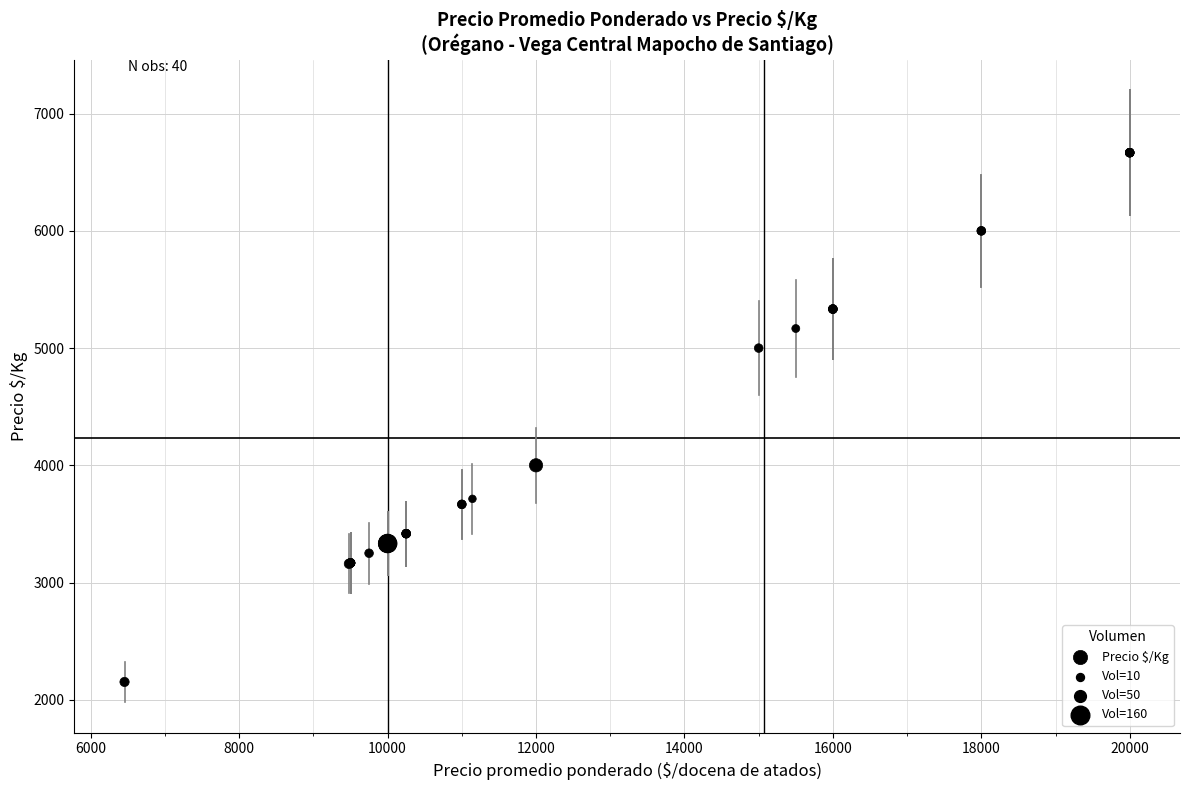

What Y value in the scatter plot is closest to 4409?

4000